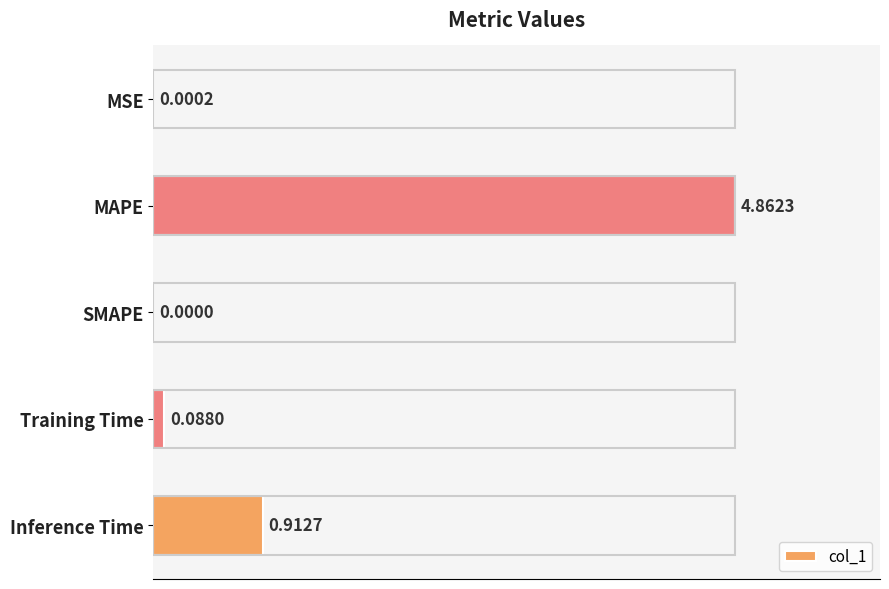

Are the bars grouped side by side (vs. stacked)?

No